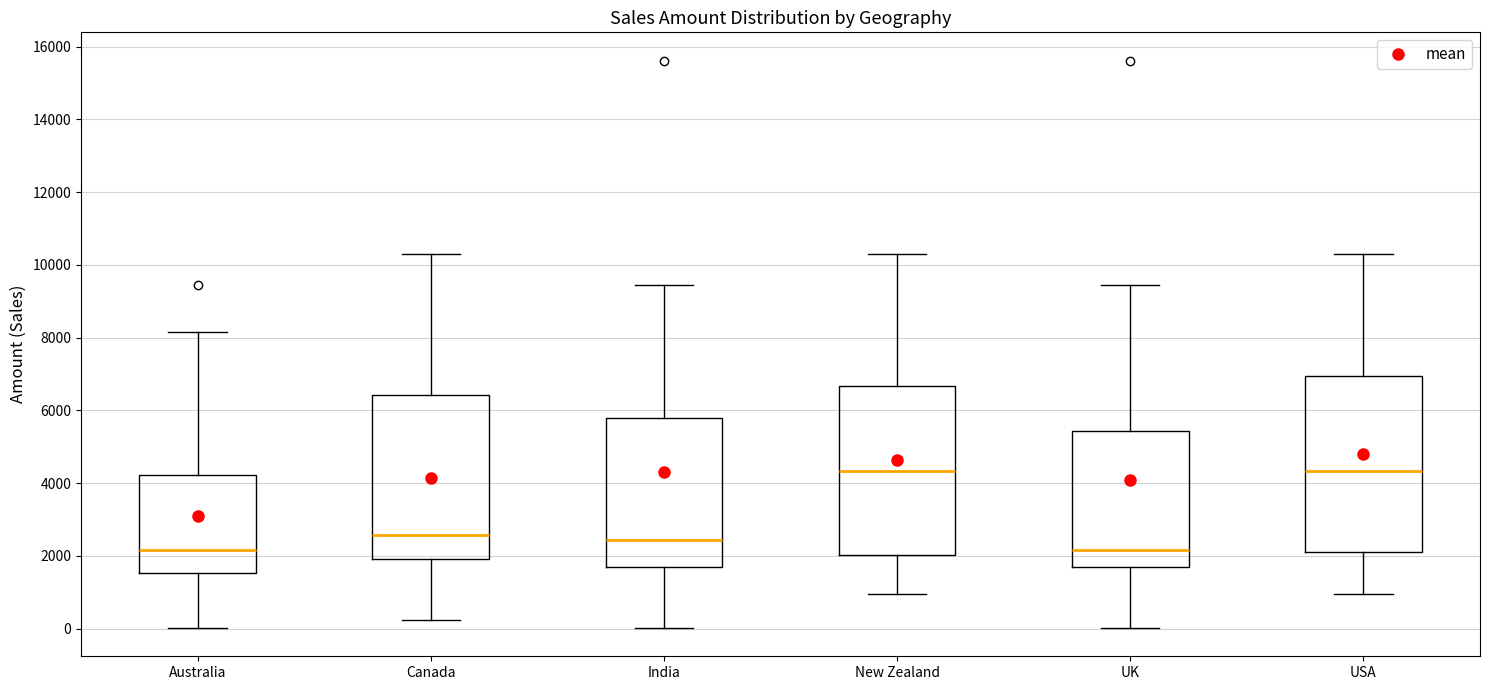

Reading left to right, transcribe this box plot: for each box, give where its median line is, the range the box spans, and where its two whiskers end, as read against the y-axis. The values are not printed on the chart, so give them approximately, as read against the axis.

Australia: median 2200, box 1600 to 4200, whiskers 0 to 8200
Canada: median 2600, box 2000 to 6400, whiskers 200 to 10400
India: median 2400, box 1600 to 5800, whiskers 0 to 9400
New Zealand: median 4400, box 2000 to 6600, whiskers 1000 to 10400
UK: median 2200, box 1600 to 5400, whiskers 0 to 9400
USA: median 4400, box 2200 to 7000, whiskers 1000 to 10400